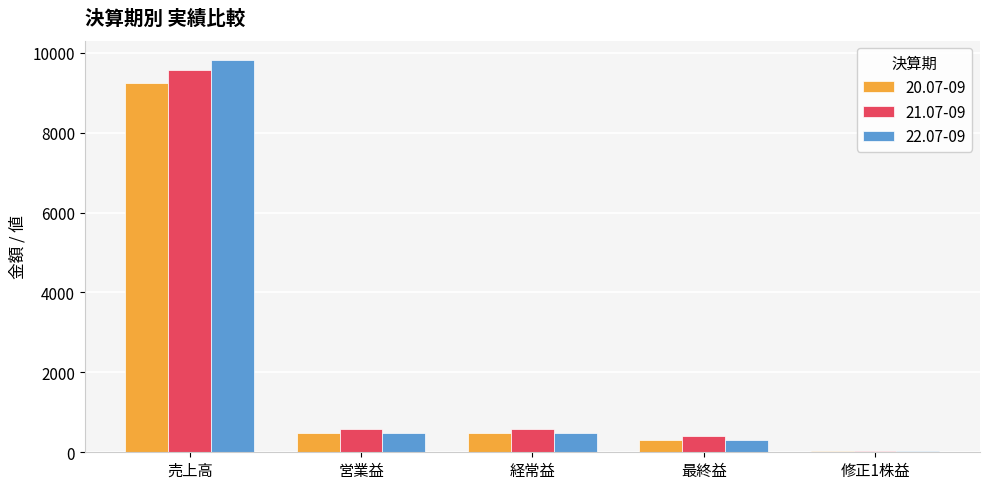

Is the value of 22.07-09 at 売上高 greater than the value of 20.07-09 at 売上高?

Yes